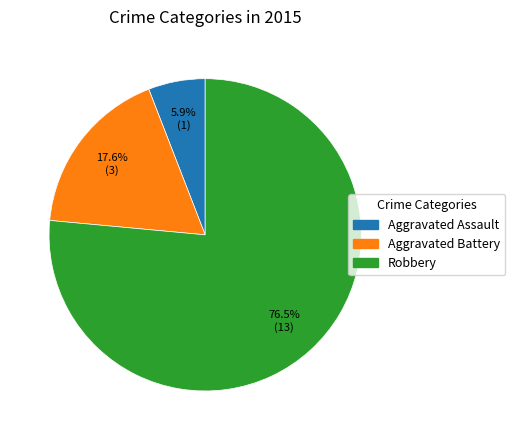

Which has a higher value, Aggravated Battery or Aggravated Assault?

Aggravated Battery